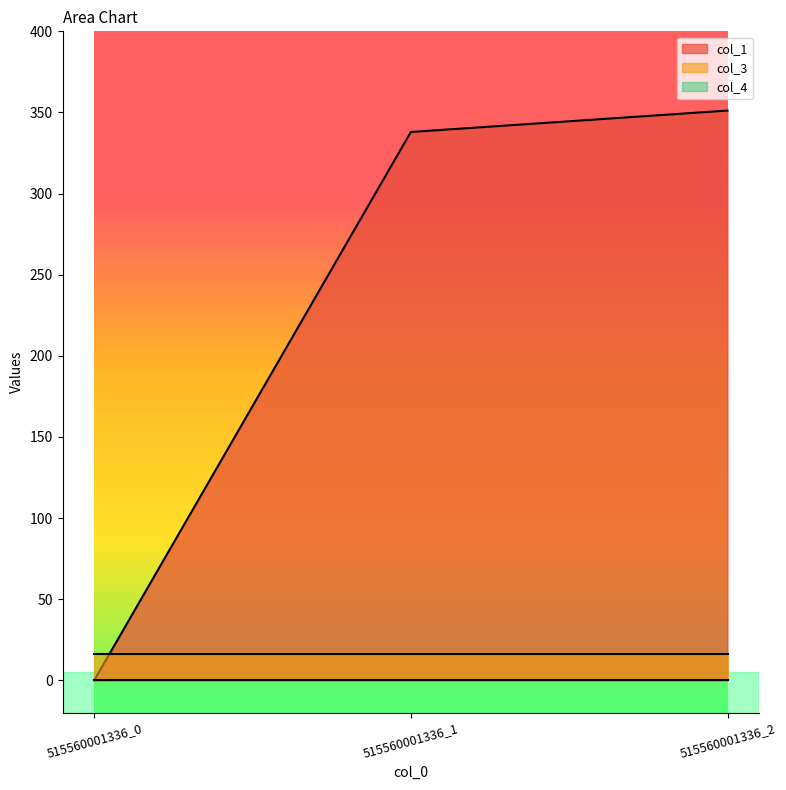

At which label does col_1 first exceed 337?

515560001336_1